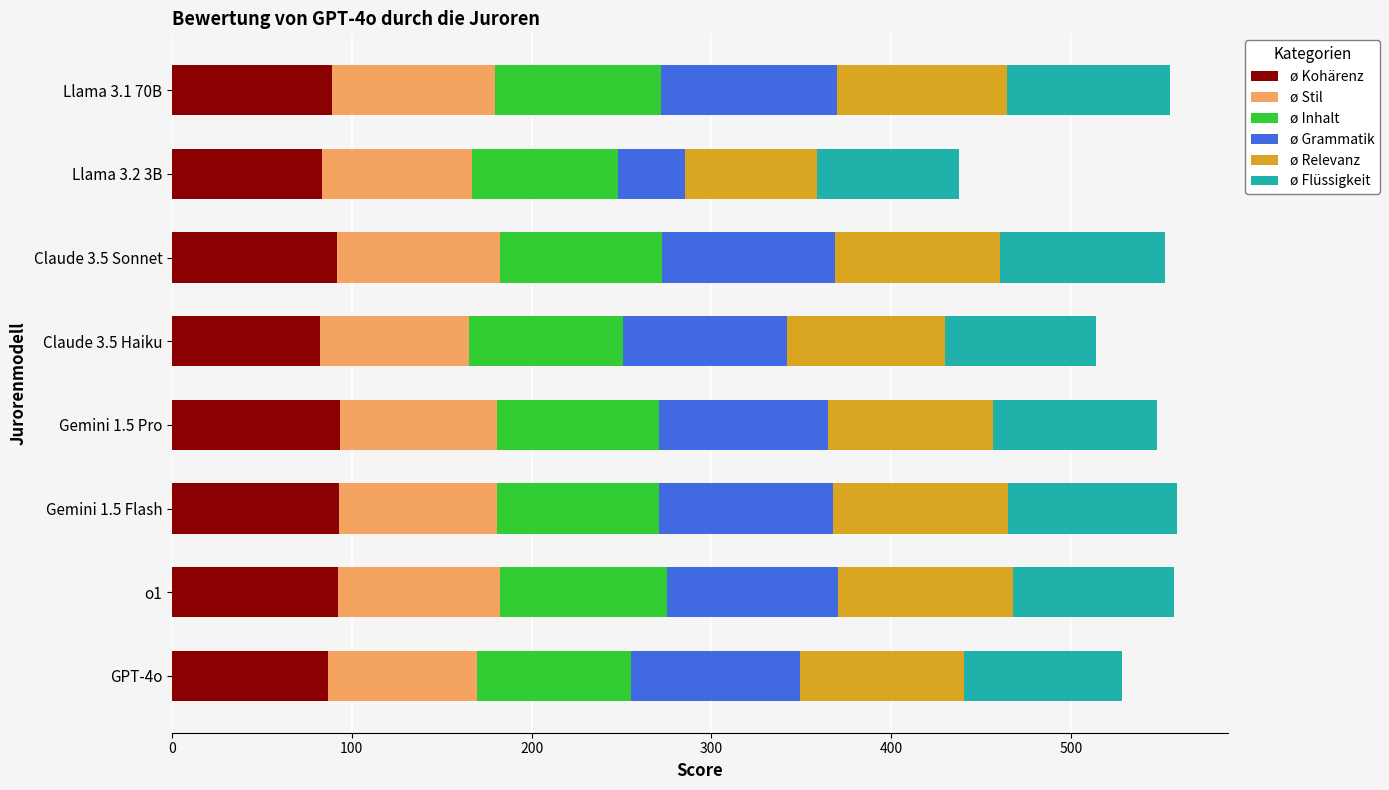

What is the total value across all series at Claude 3.5 Sonnet?

552.3